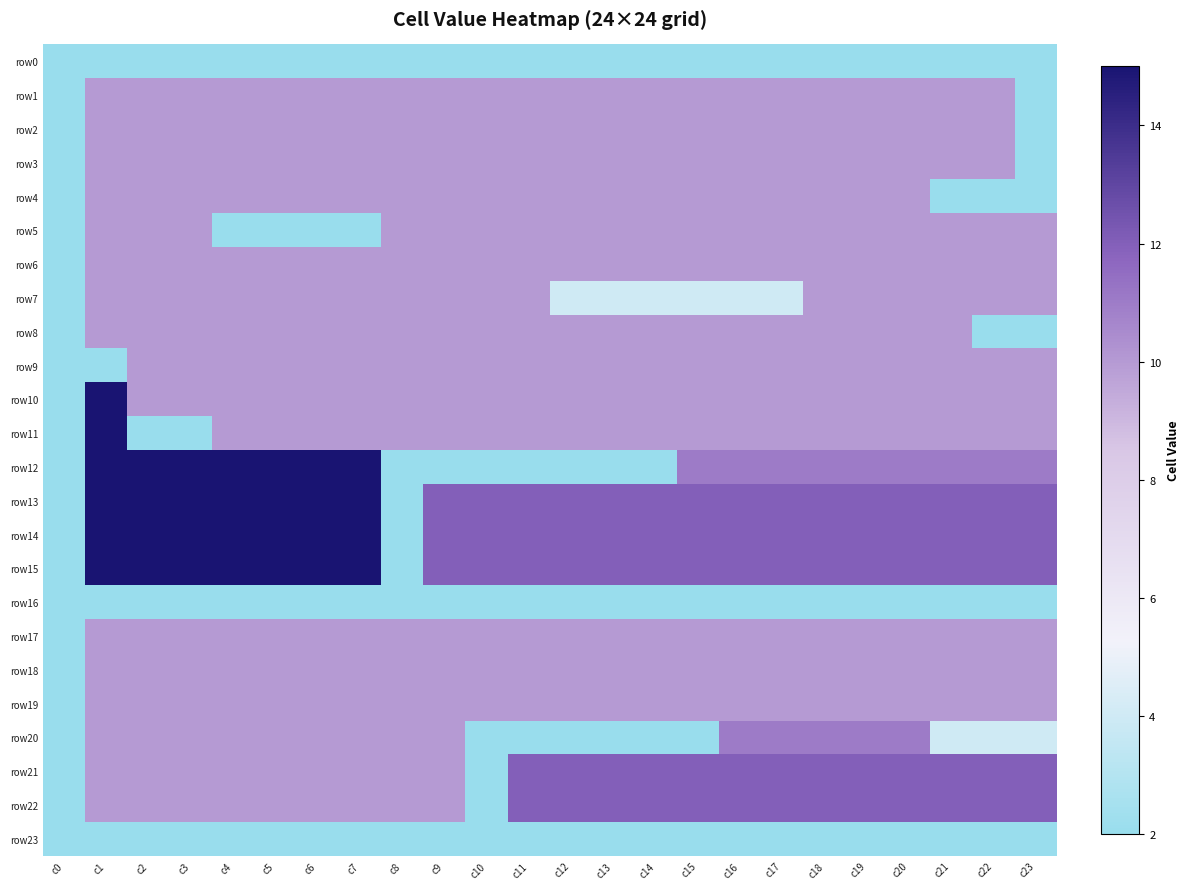

How many categories are shown in the chart?

24